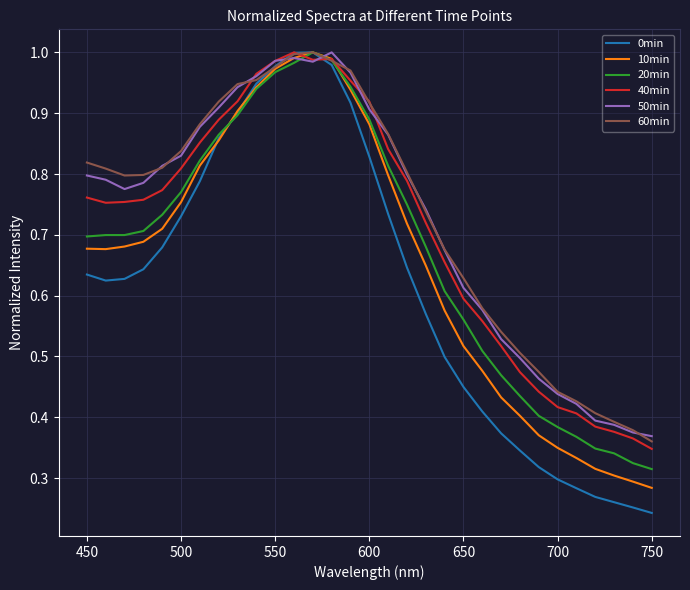

Which series has the largest range (max minus min)?

0min